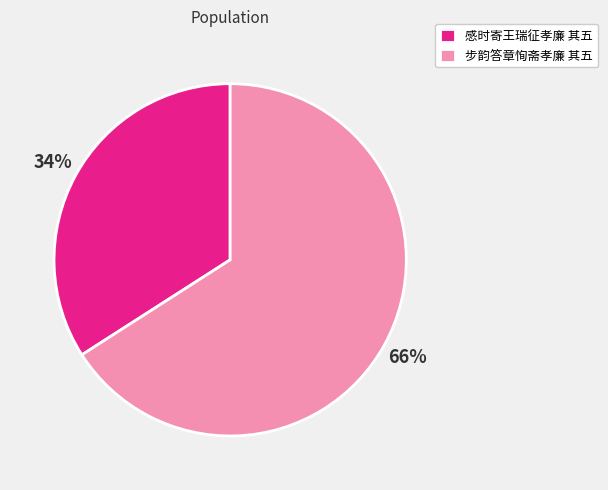

Approximately how many times larger is the value at 步韵答章恂斋孝廉 其五 compared to 感时寄王瑞征孝廉 其五?

1.9